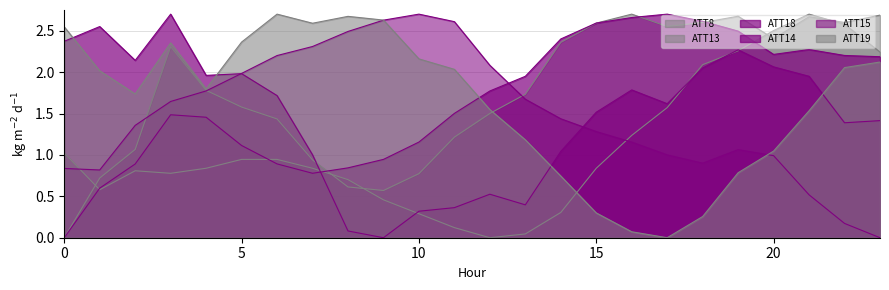

At which category does ATT8 reach its first local valley?

1